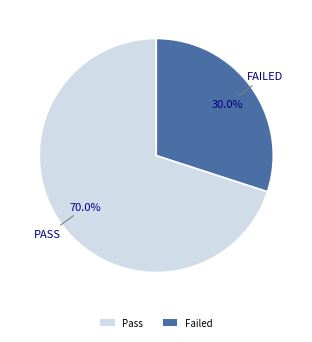

Rank the categories by value from highest to lowest.

Pass, Failed